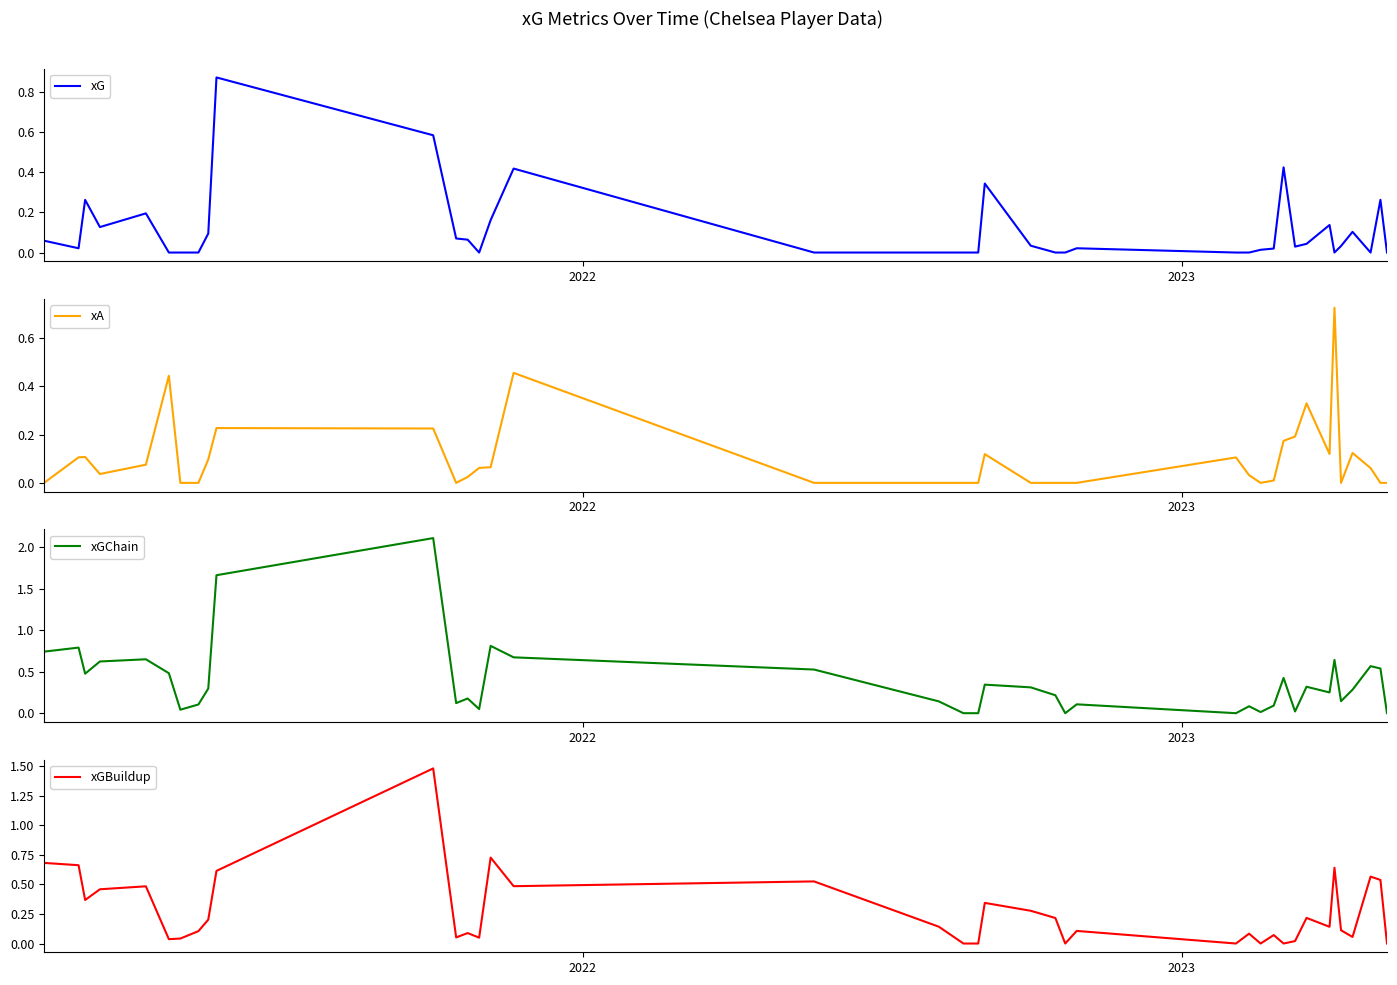

What is the highest value of the xGChain series?

2.1